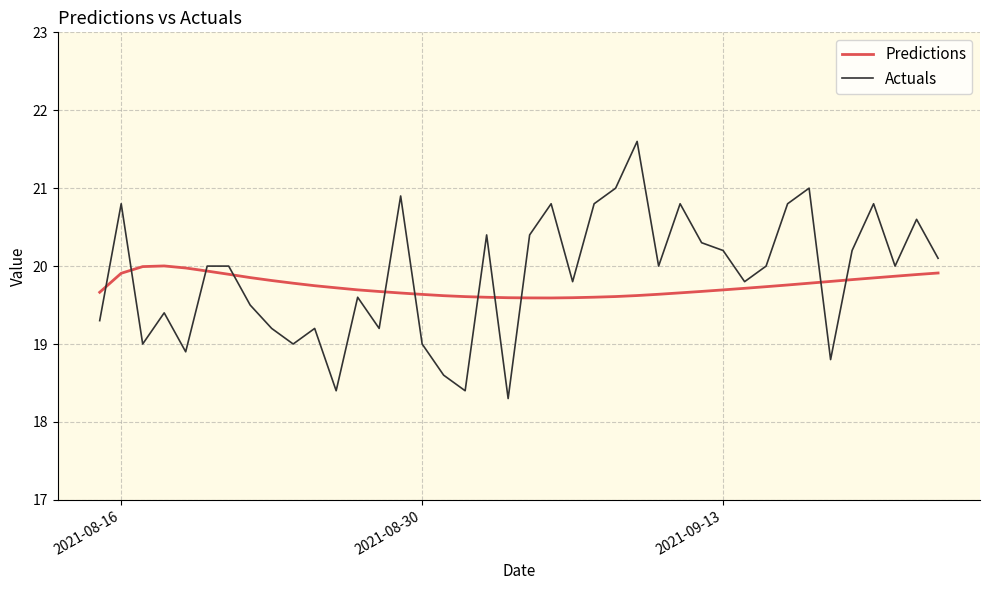

Rank the series by their maximum value, from lowest to highest.

Predictions, Actuals